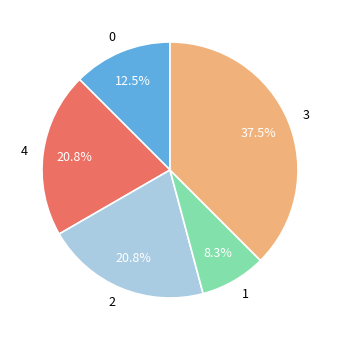

What percentage do 0 and 4 together represent?

33.3%